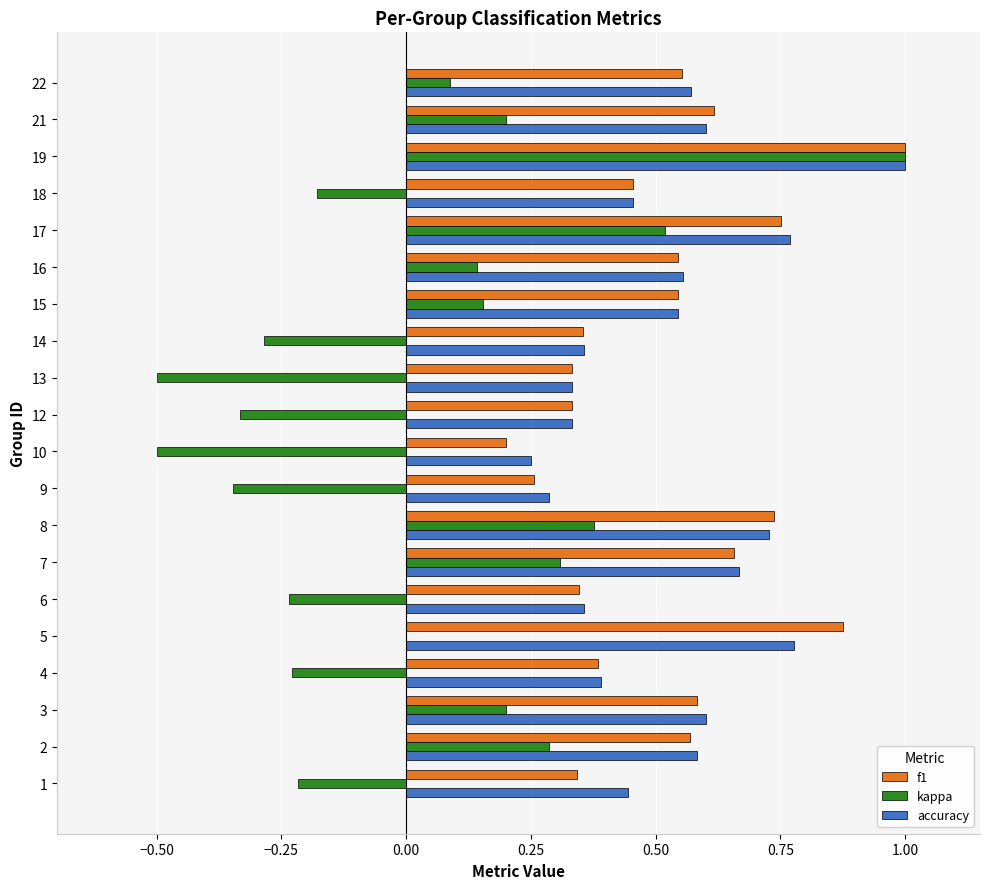

What is the sum of the f1 values at 8 and 15?

1.3